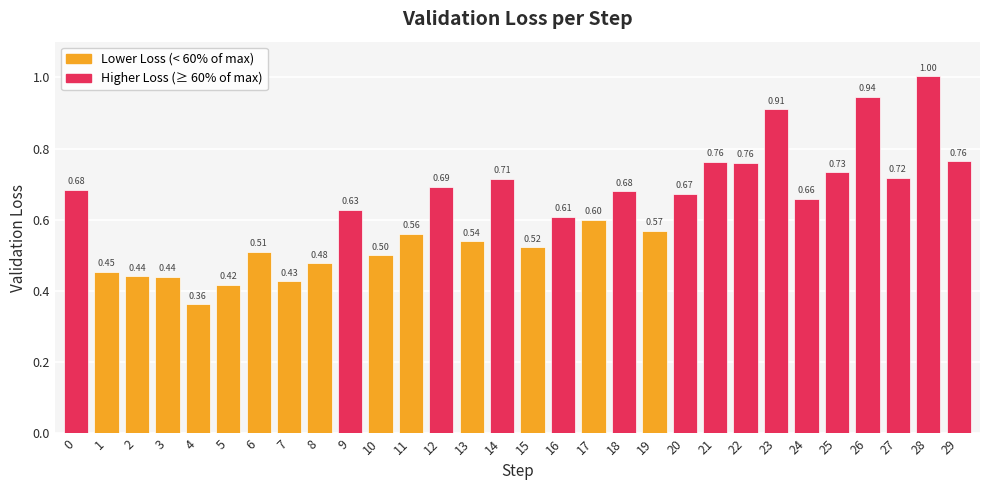

Are the bars horizontal?

No